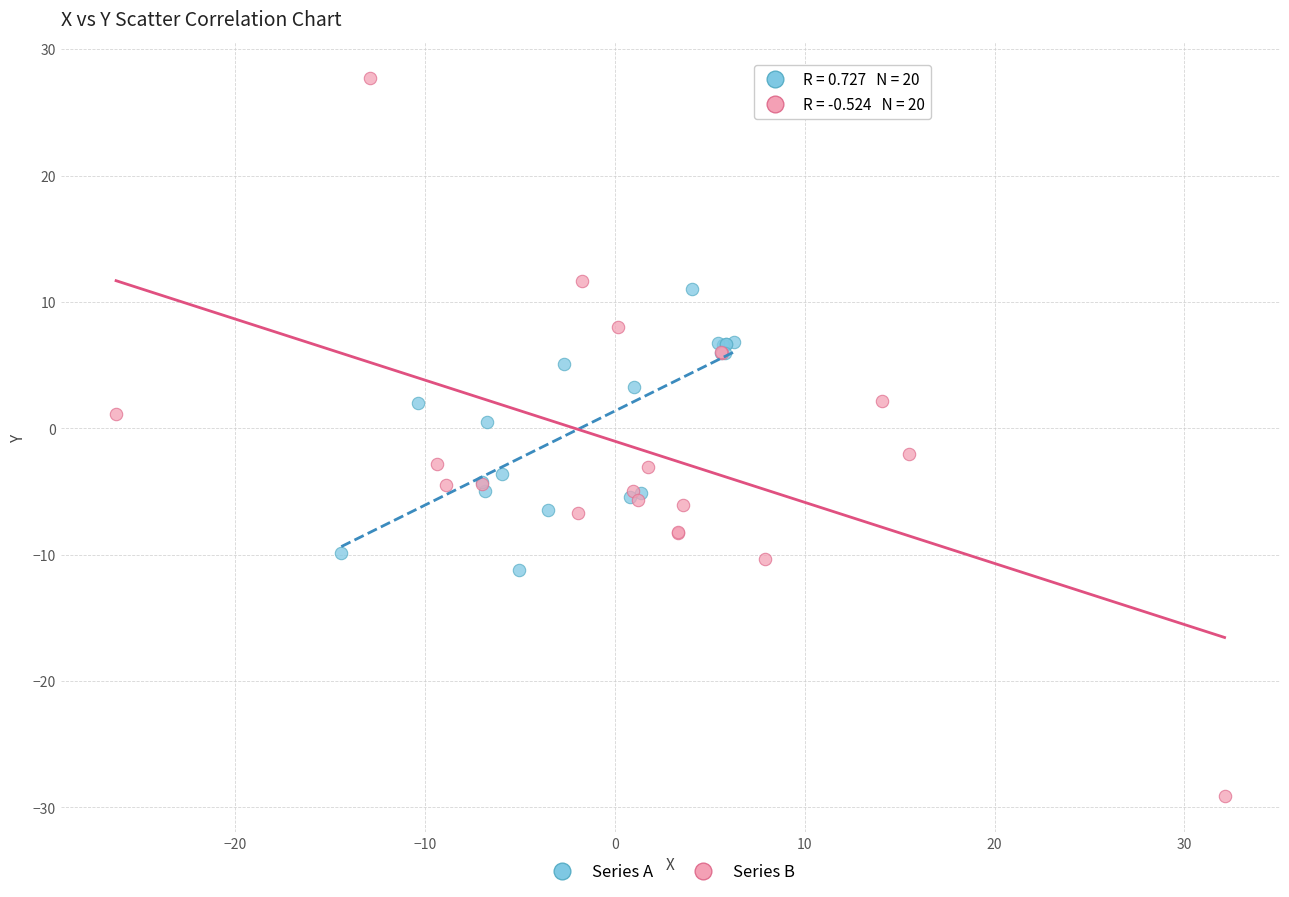

Which series reaches the minimum Y coordinate?

Series B